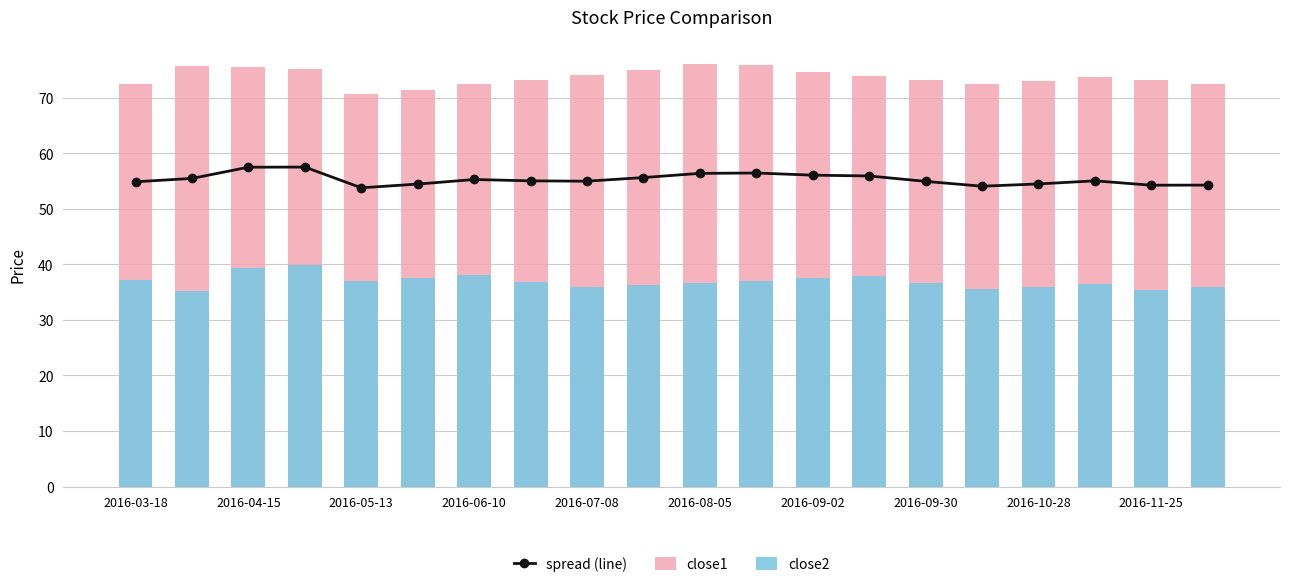

At how many categories does at least one series exceed 35?

20